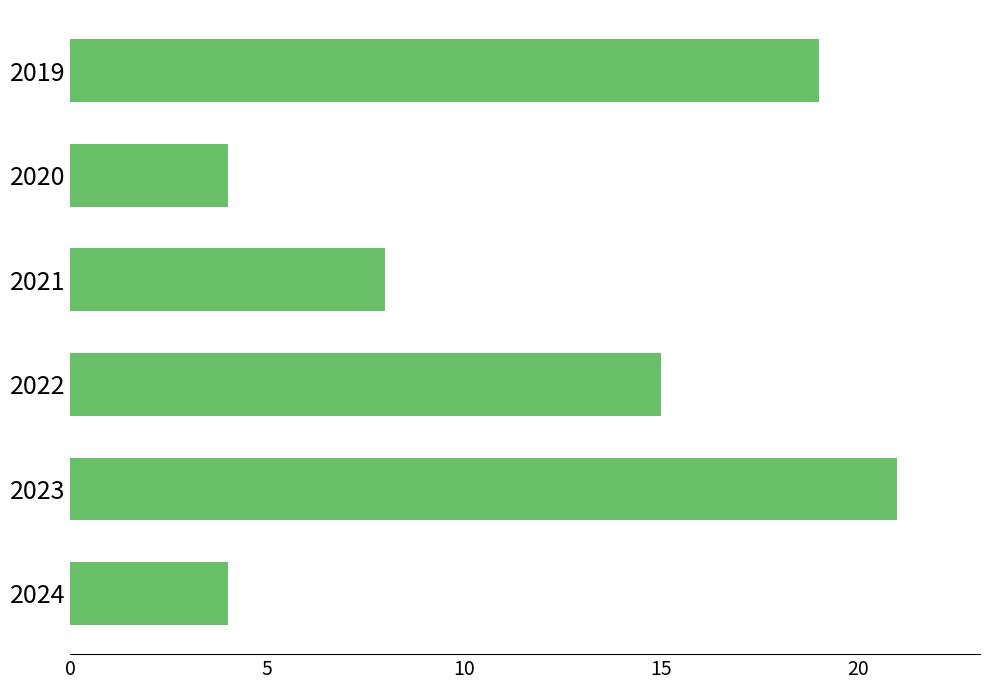

The chart shows a value of 9 at 2022. True or false?

False